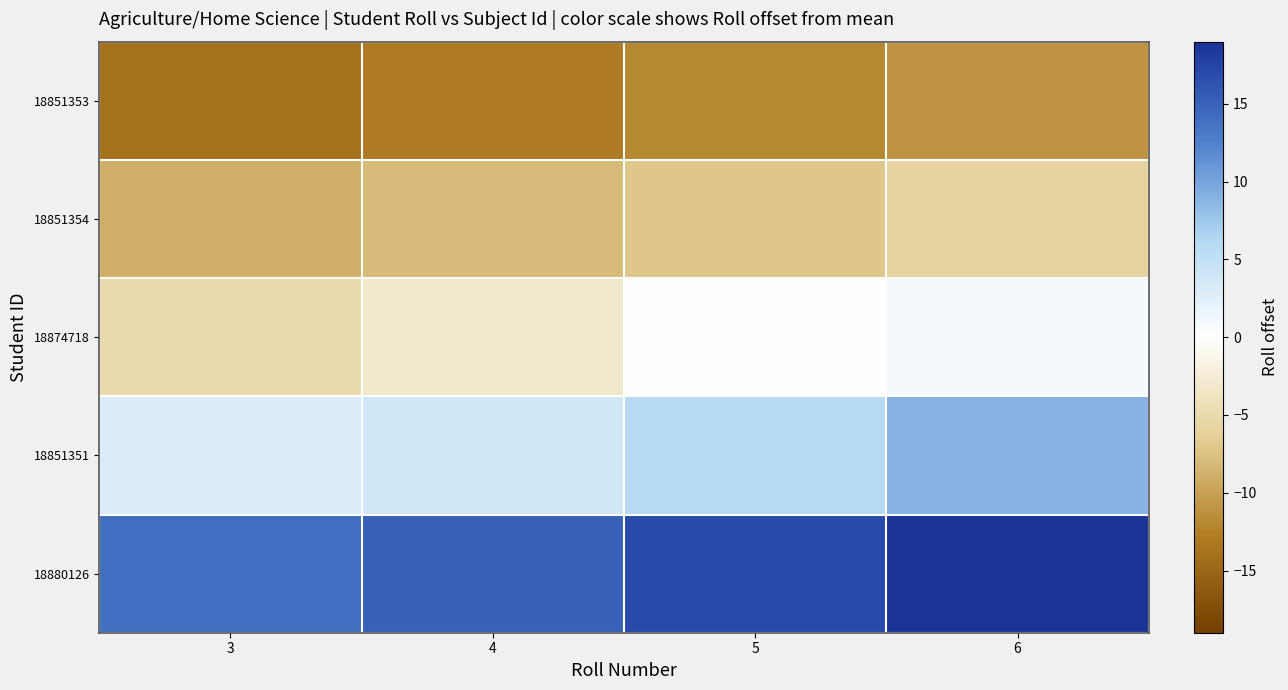

Reading left to right, list all the values displayed in this chart.

18851353: 3=-14	4=-13	5=-12	6=-11
18851354: 3=-9	4=-8	5=-7	6=-6
18874718: 3=-5	4=-3	5=0	6=1
18851351: 3=3	4=4	5=6	6=9
18880126: 3=14	4=15	5=17	6=19